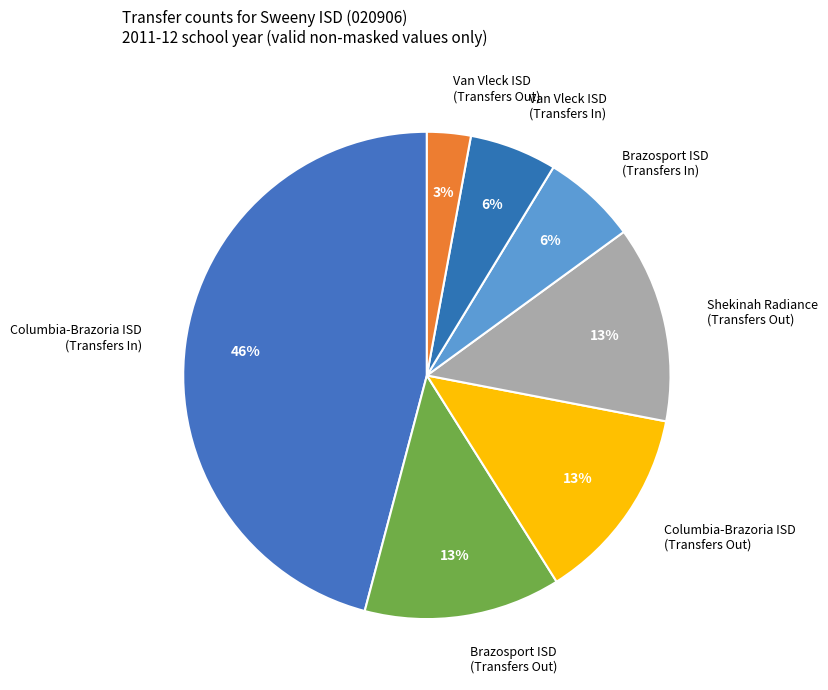

To the nearest percent, what is the difference between the largest and smallest slice percentages?

43%